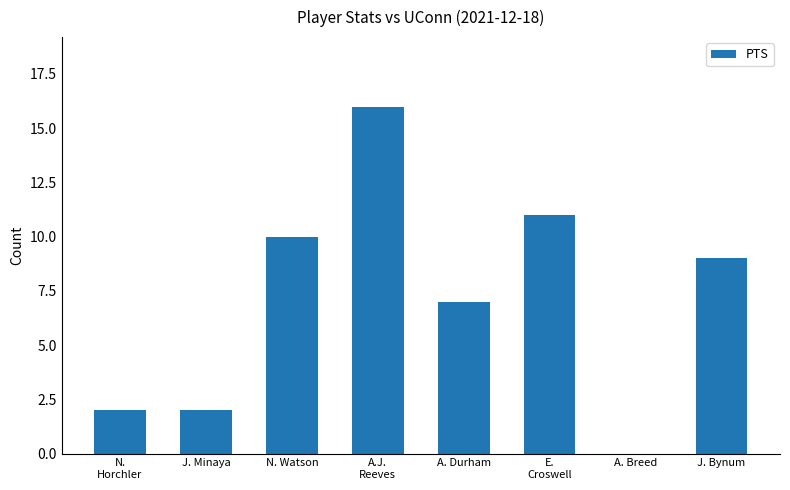

What is the ratio of the value at A.J.
Reeves to the value at A. Durham?

2.3